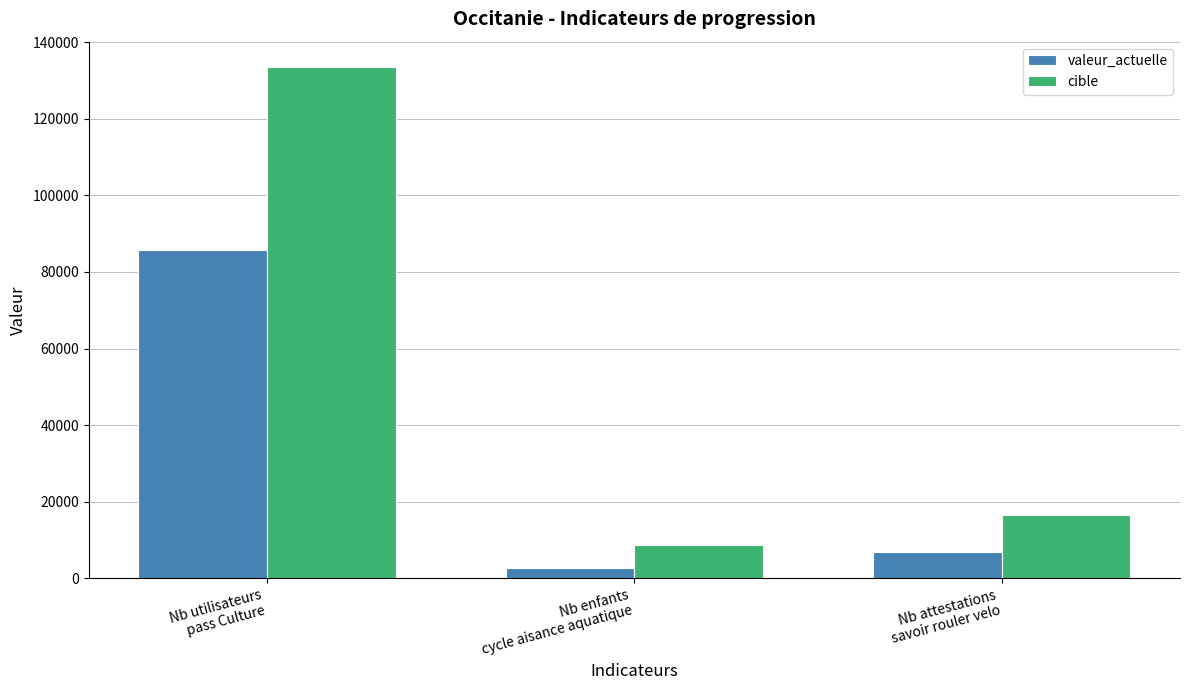

List the series in order of their peak value, highest first.

cible, valeur_actuelle